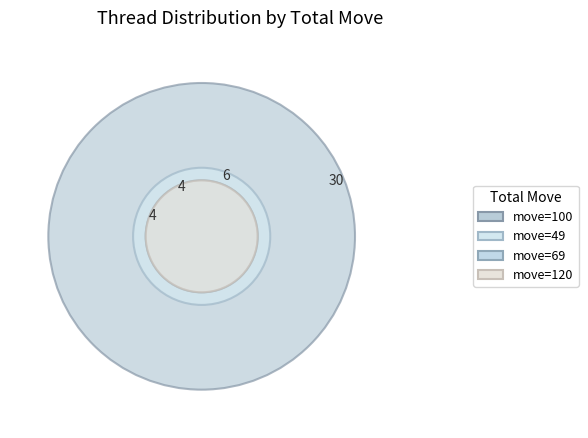

Count the number of slices in the pie.

4